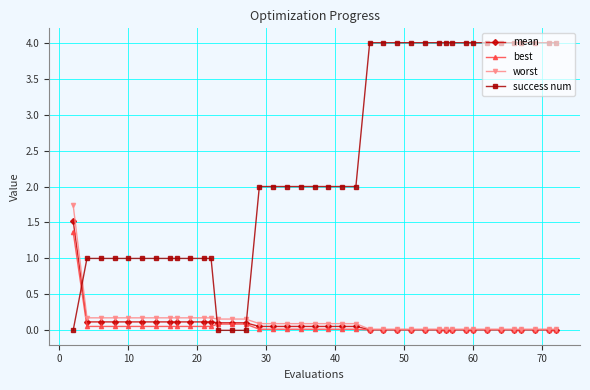

Does the chart have visible grid lines?

Yes